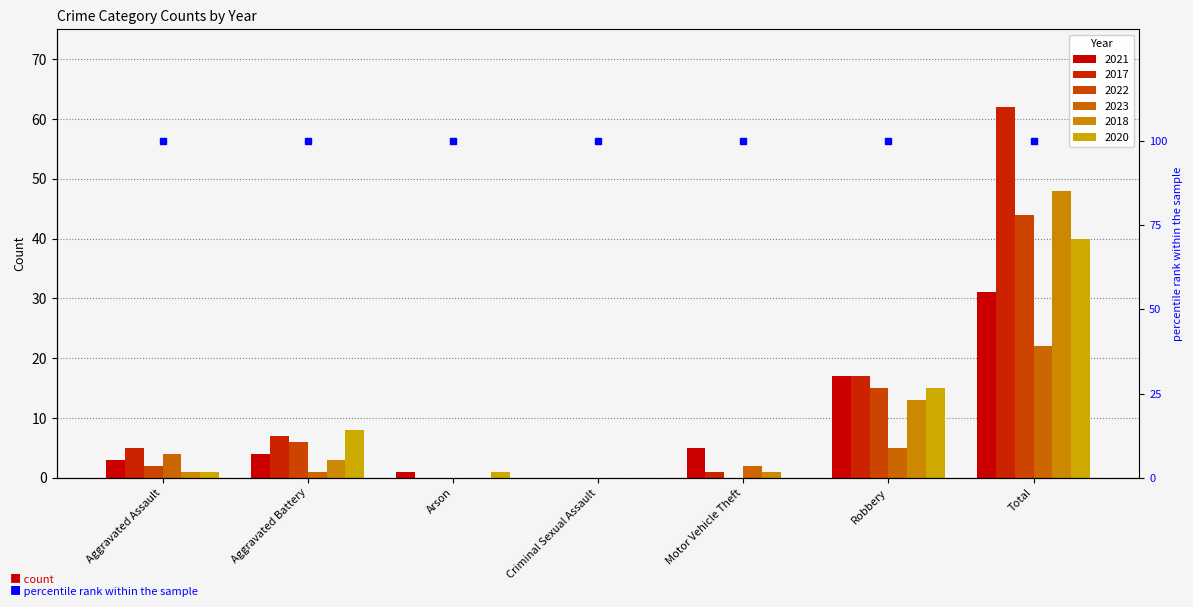

How many values in the 2021 series exceed 4?

3